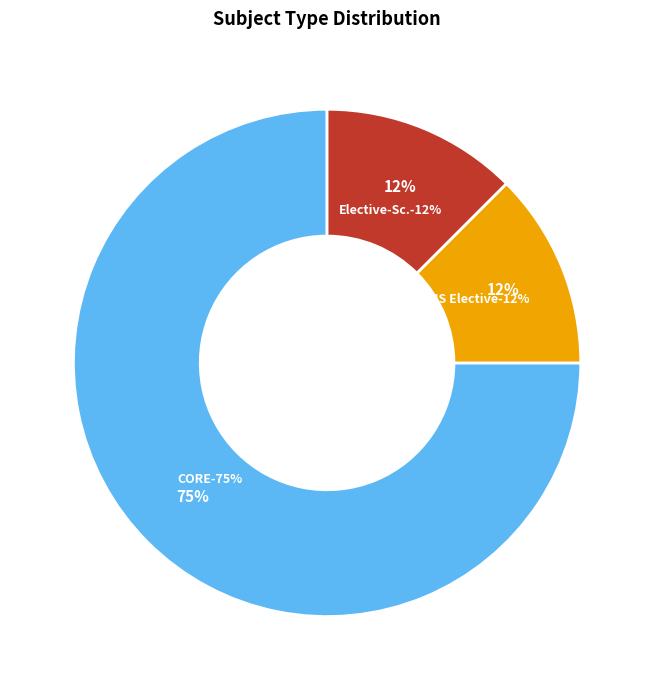

To the nearest percent, what portion does Elective-Sc. represent?

12%